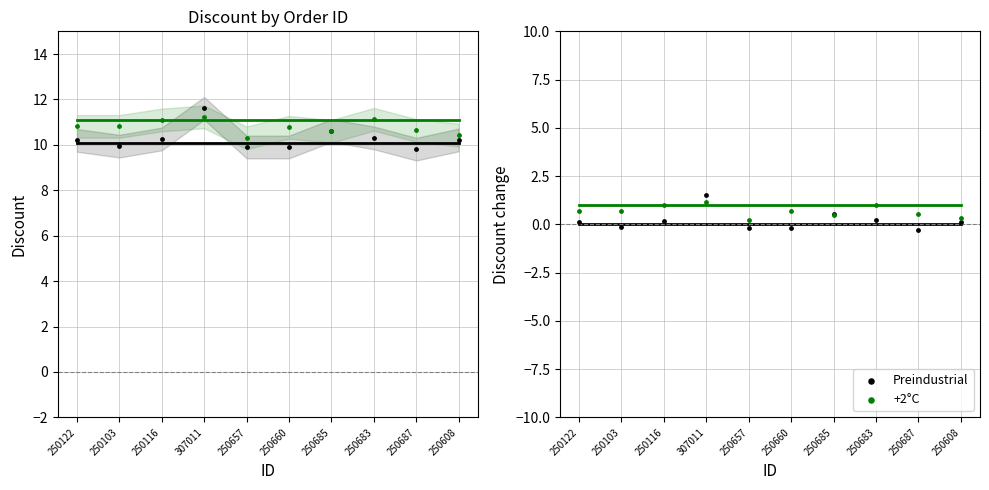

Which series has the largest total across all categories?

+2°C